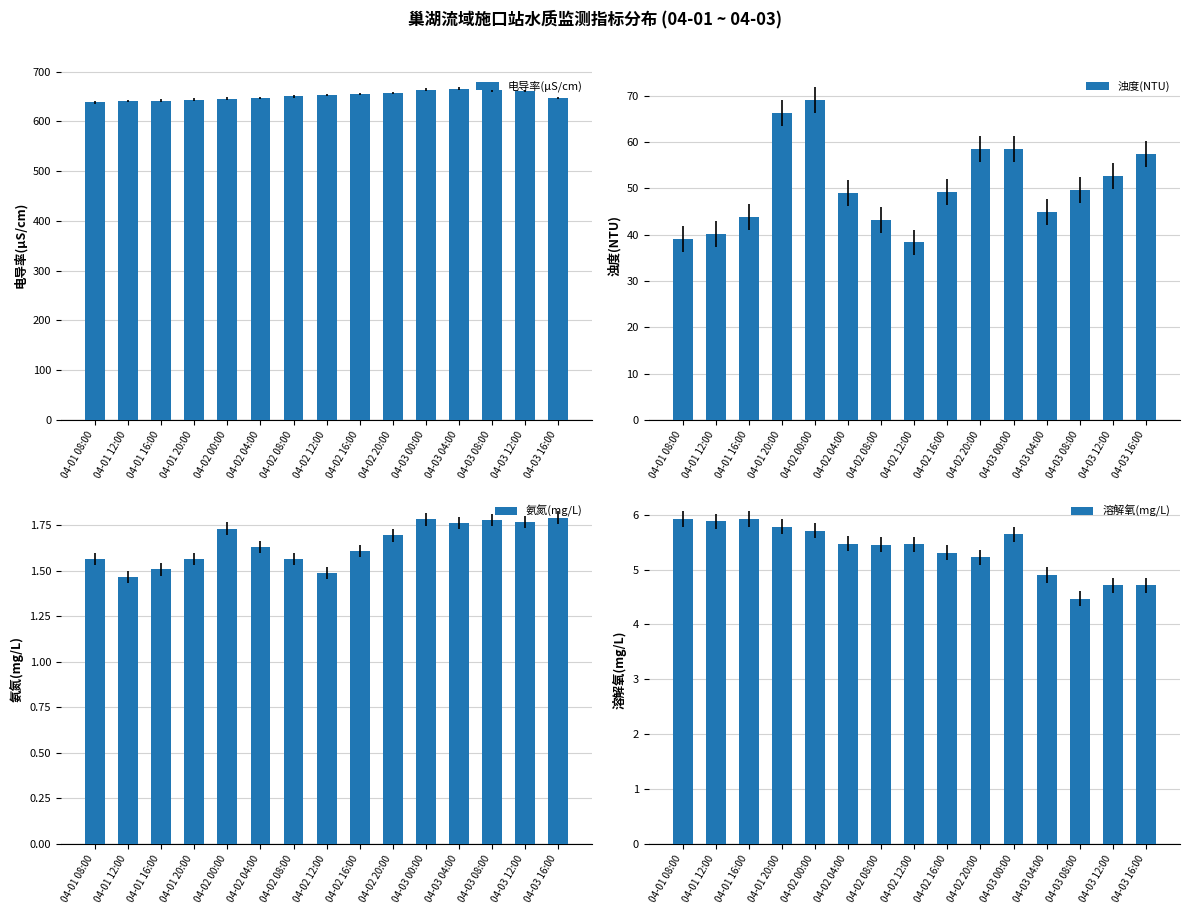

The value of 氨氮(mg/L) at 04-02 08:00 is 0.7. True or false?

False